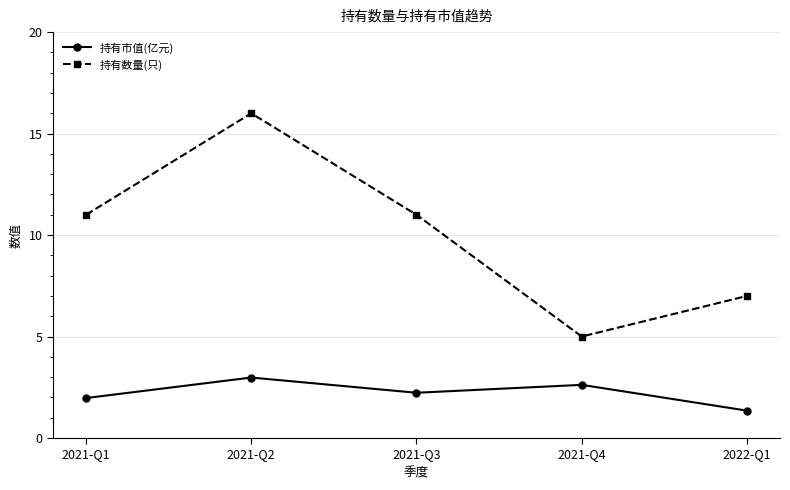

Reading left to right, list all the values displayed in this chart.

持有市值(亿元): 2021-Q1=2.0	2021-Q2=3.0	2021-Q3=2.2	2021-Q4=2.6	2022-Q1=1.4
持有数量(只): 2021-Q1=11.0	2021-Q2=16.0	2021-Q3=11.0	2021-Q4=5.0	2022-Q1=7.0